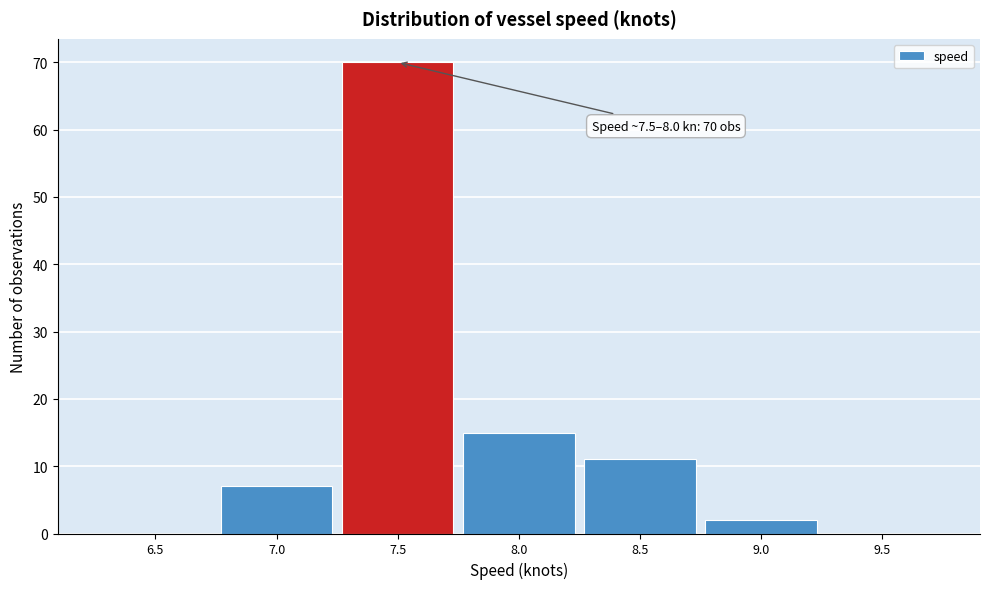

Reading left to right, list all the values displayed in this chart.

6.5=0	7.0=7	7.5=70	8.0=15	8.5=11	9.0=2	9.5=0